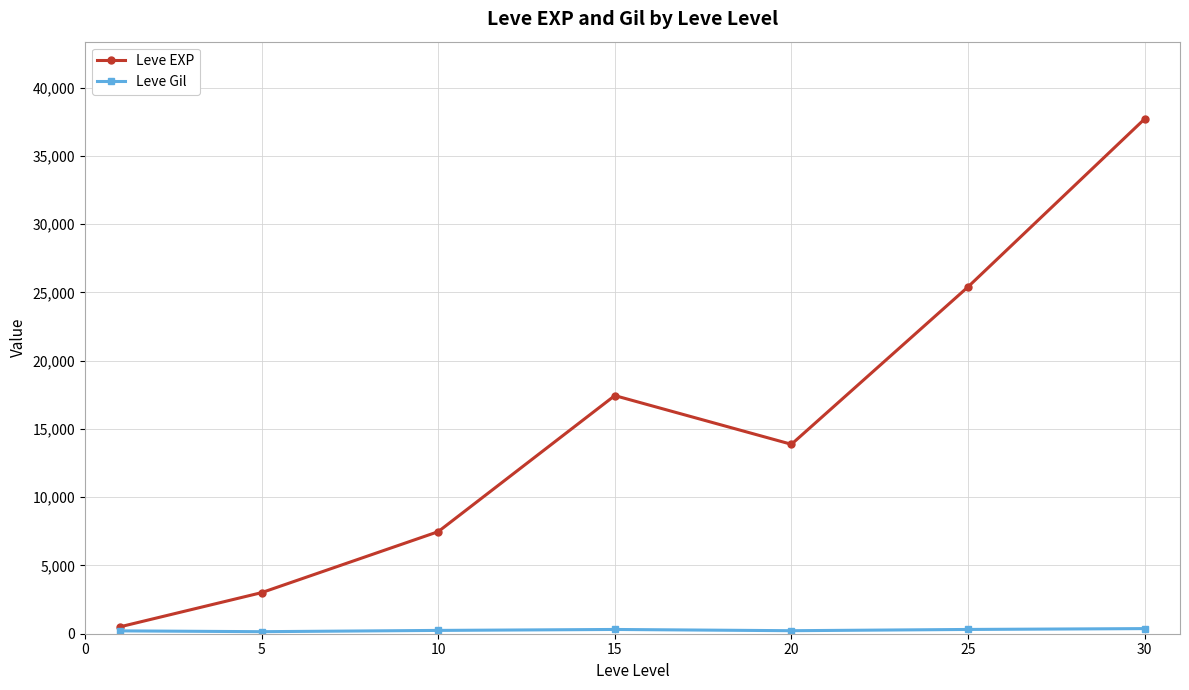

In Leve EXP, how many points are lower than both neighbors (excluding endpoints)?

1